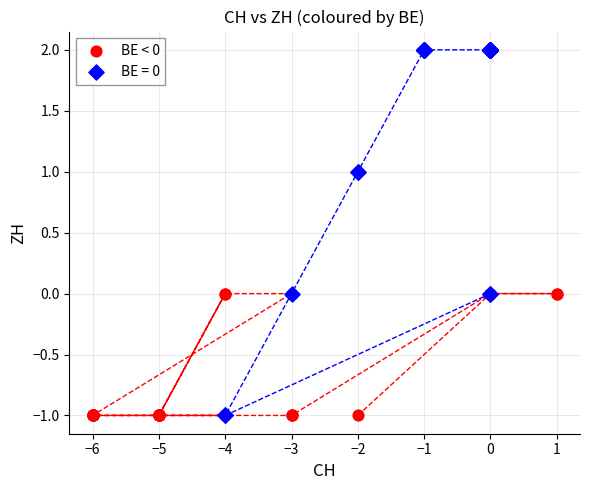

Which series contains the highest Y value?

BE = 0